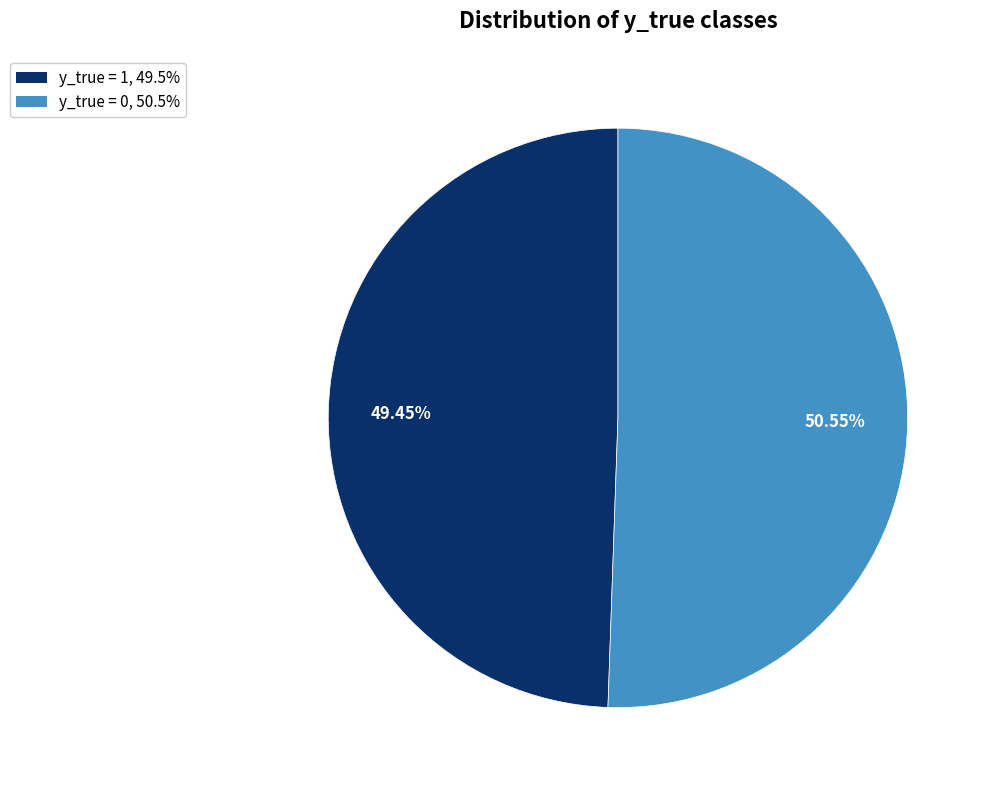

What percentage is the y_true = 0 slice, to the nearest percent?

51%